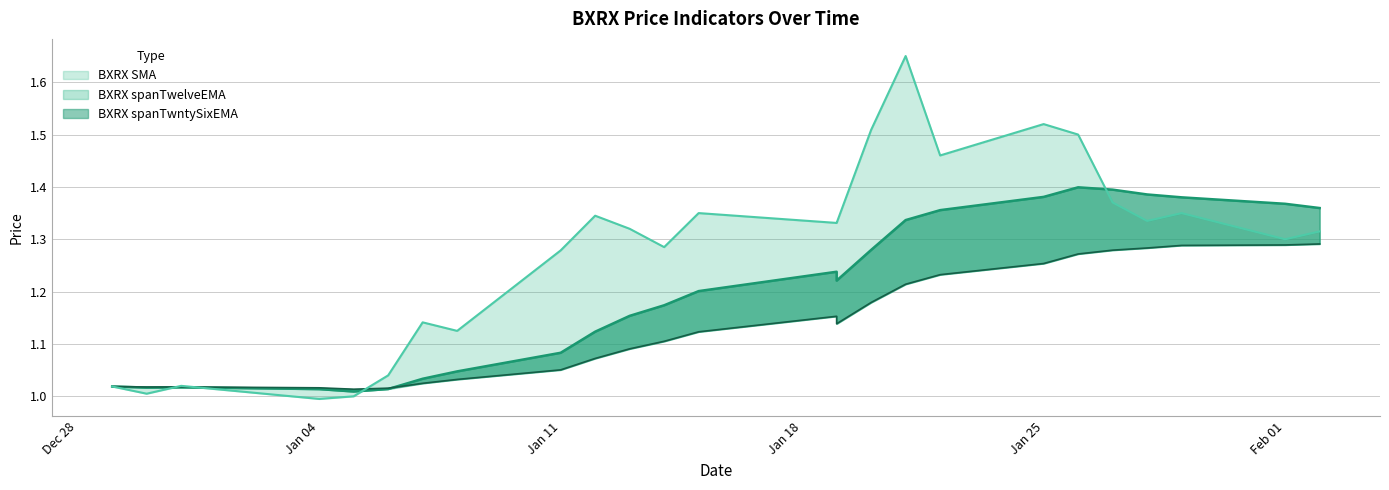

What value does the BXRX spanTwelveEMA series have at 2020-12-31?

1.0